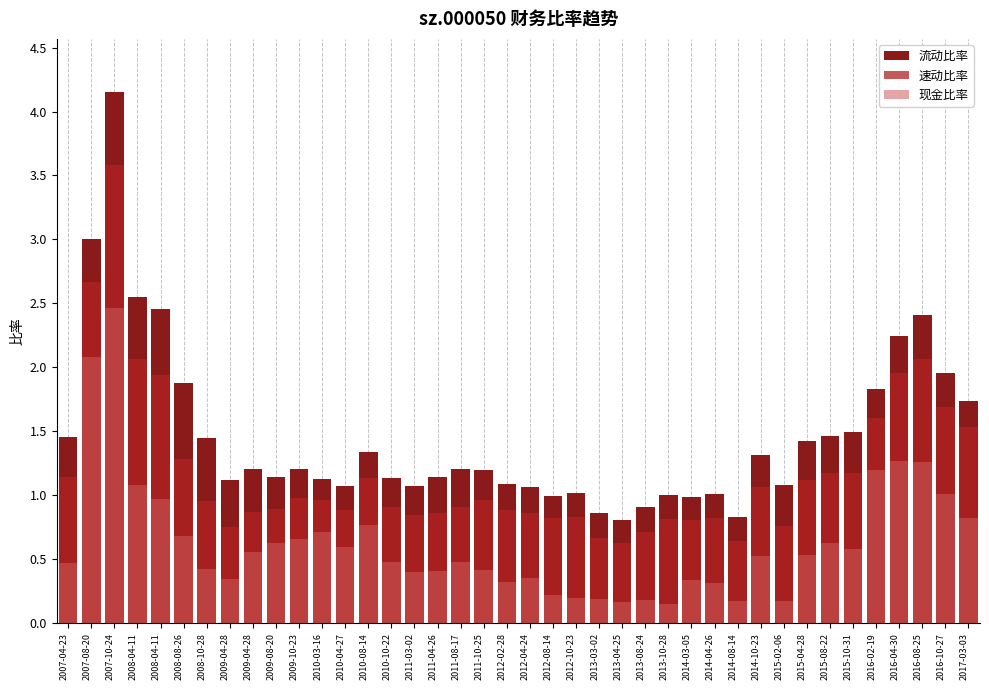

Which series has the widest spread of values?

流动比率